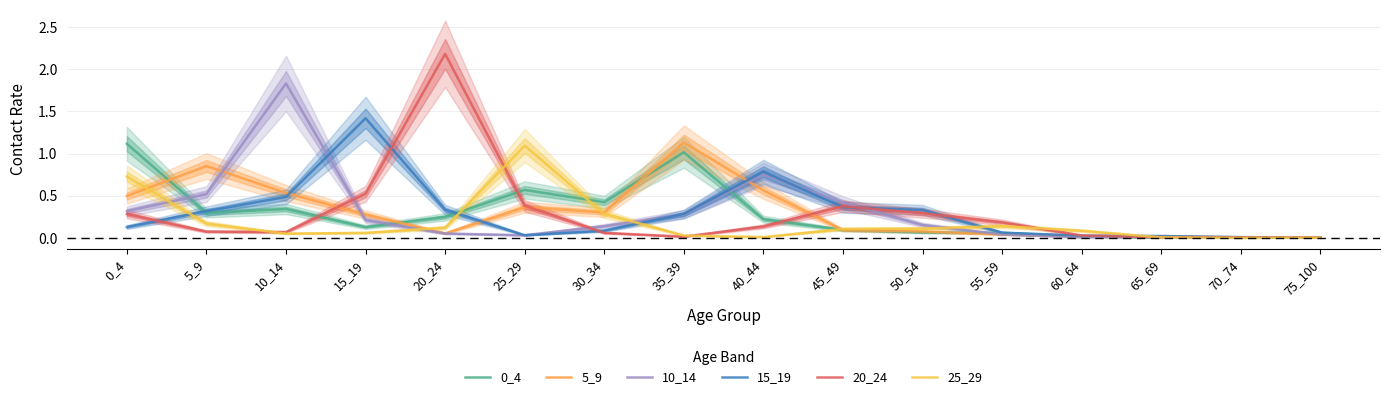

True or false: 5_9 and 15_19 intersect in this chart.

True